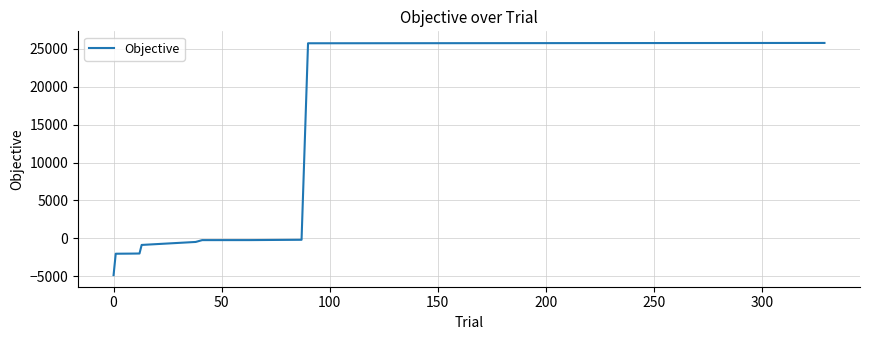

What is the maximum value shown in the chart?

25793.9